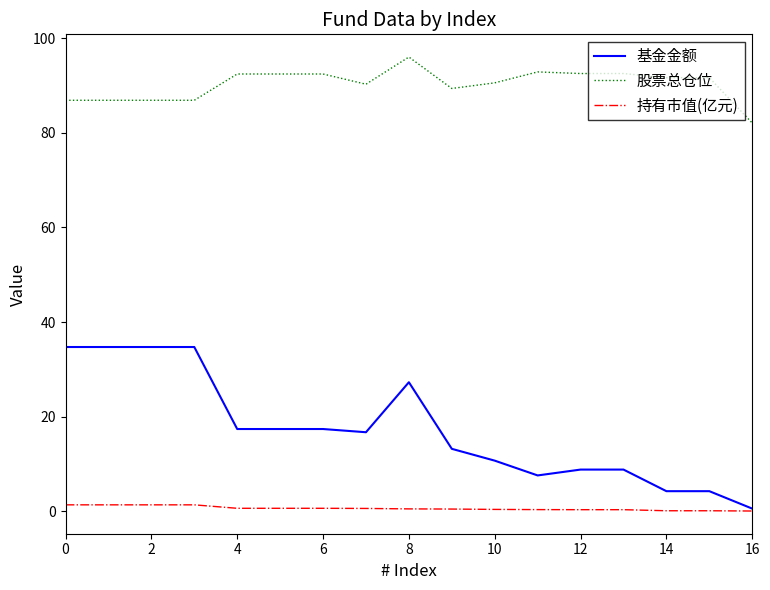

True or false: 基金金额 and 股票总仓位 intersect in this chart.

False